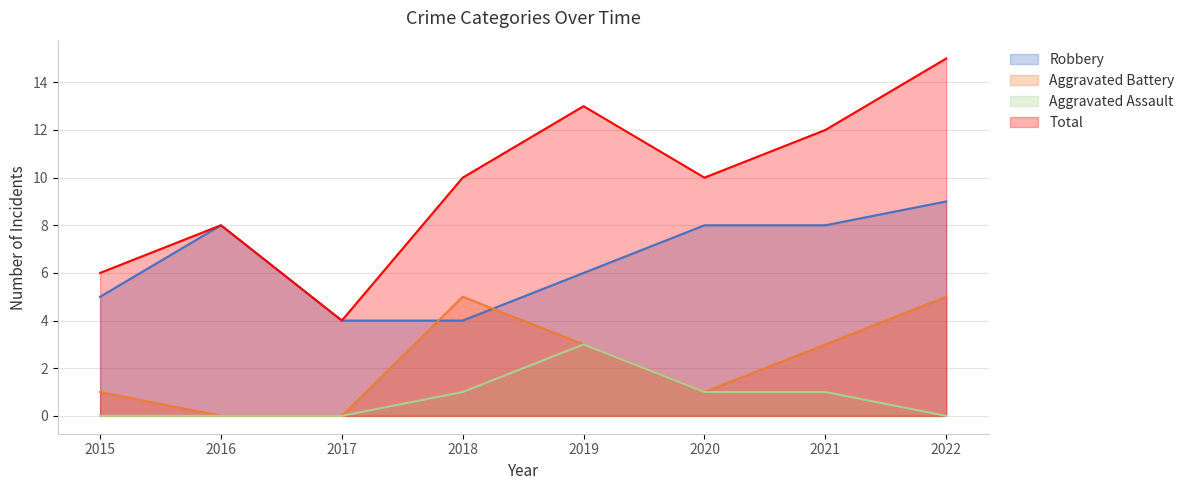

Reading left to right, extract all data points from this chart.

Robbery: 5	8	4	4	6	8	8	9
Aggravated Battery: 1	0	0	5	3	1	3	5
Aggravated Assault: 0	0	0	1	3	1	1	0
Total: 6	8	4	10	13	10	12	15